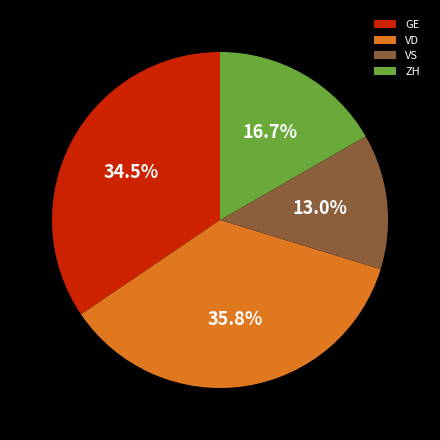

Which category has the biggest portion of the pie?

VD